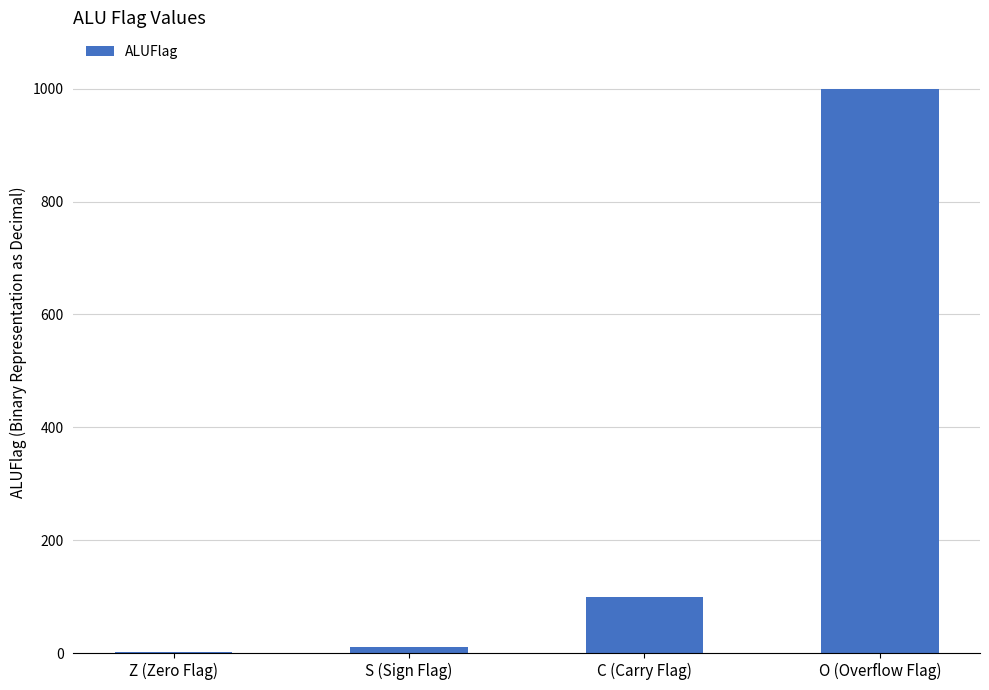

Reading right to left, what are all the values shown in this chart?

O (Overflow Flag)=1000	C (Carry Flag)=100	S (Sign Flag)=10	Z (Zero Flag)=1